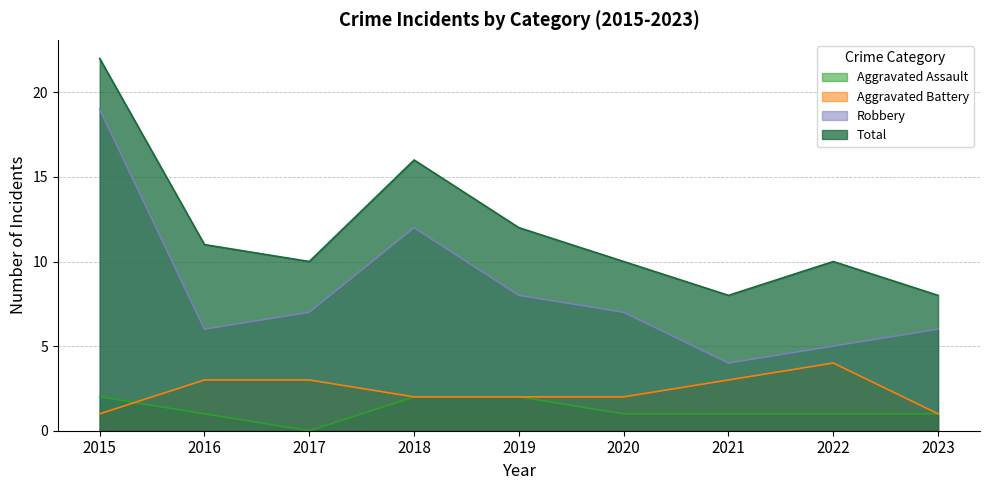

How many data points in Total are above 10?

4